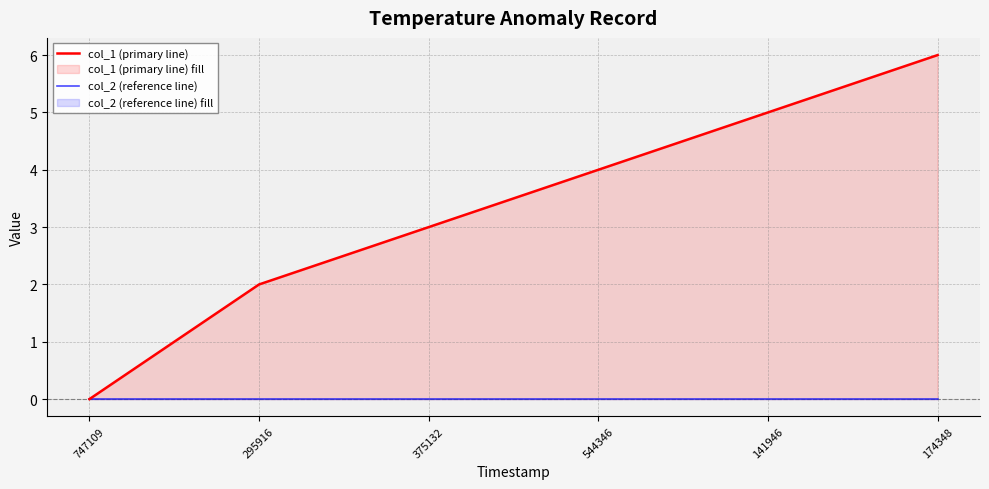

Reading right to left, transcribe all the data shown in this chart.

col_1 (primary line): 6	5	4	3	2	0
col_2 (reference line): 0	0	0	0	0	0